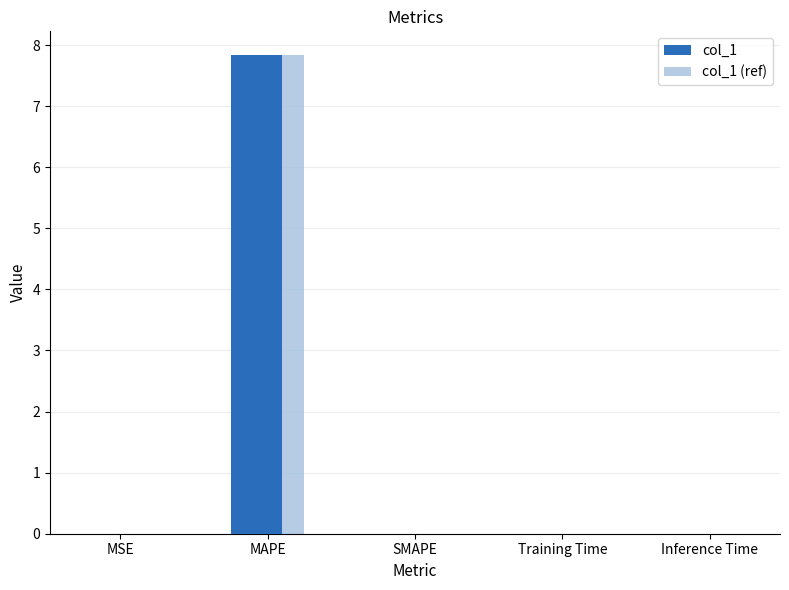

At which category is the sum across all series the highest?

MAPE